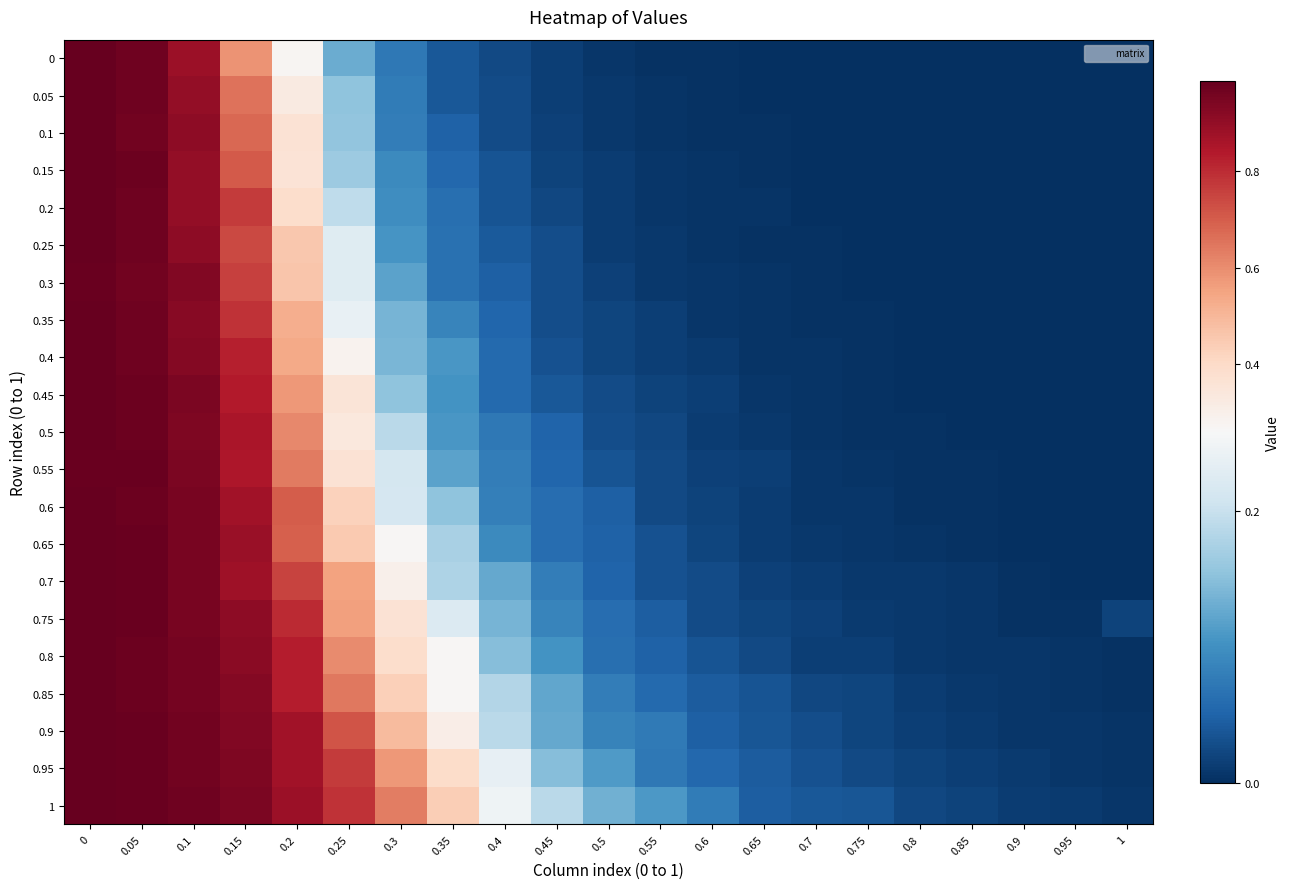

List the series in order of their peak value, lowest first.

0.3, 0.55, 0.8, 1, 0.15, 0.35, 0.65, 0.1, 0.45, 0.95, 0.7, 0.9, 0.85, 0.25, 0.5, 0.05, 0.2, 0.75, 0.6, 0, 0.4